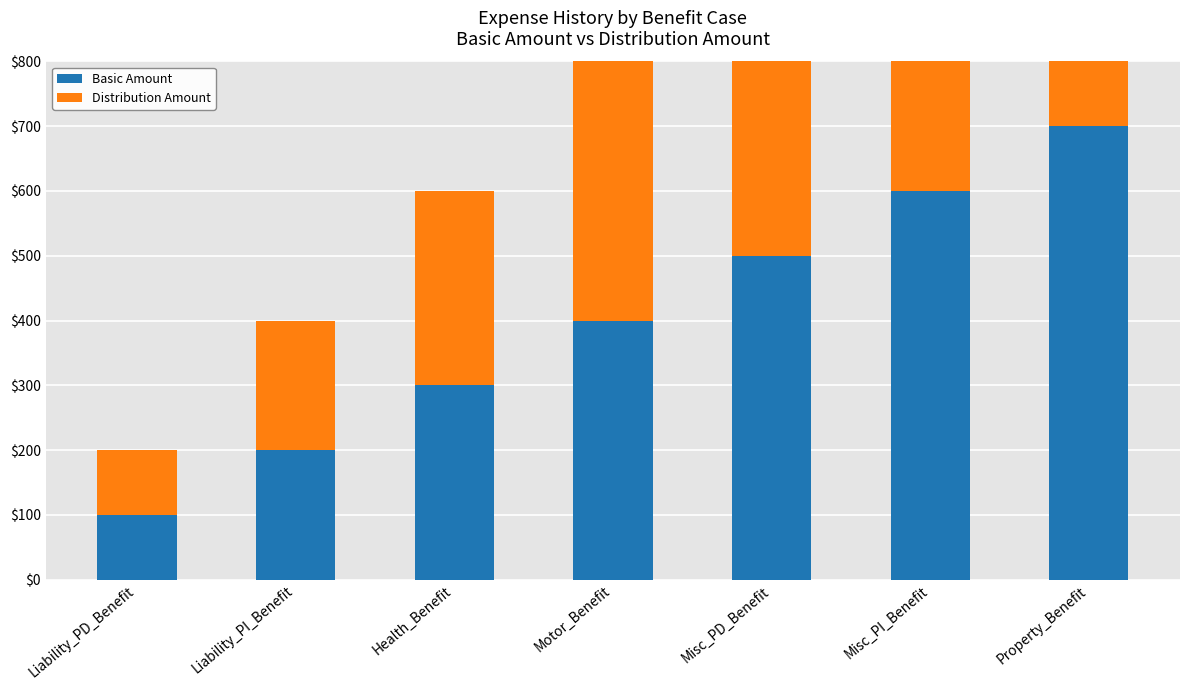

At which category is the sum across all series the highest?

Property_Benefit